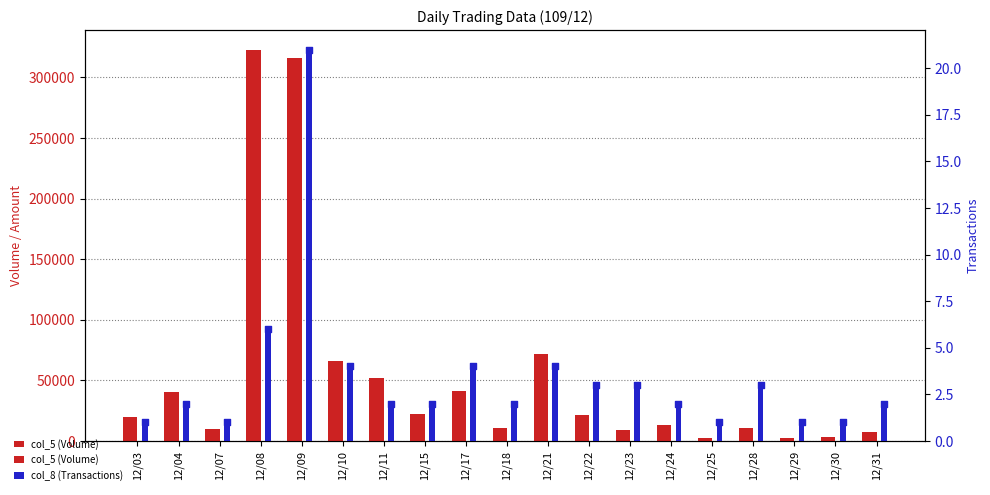

Is the value of col_8 (Transactions) at 12/11 greater than the value of col_5 (Volume) at 12/22?

No